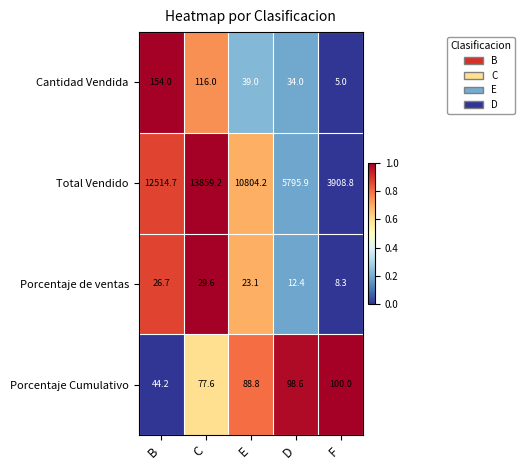

What is the total value across all series at F?

4022.1